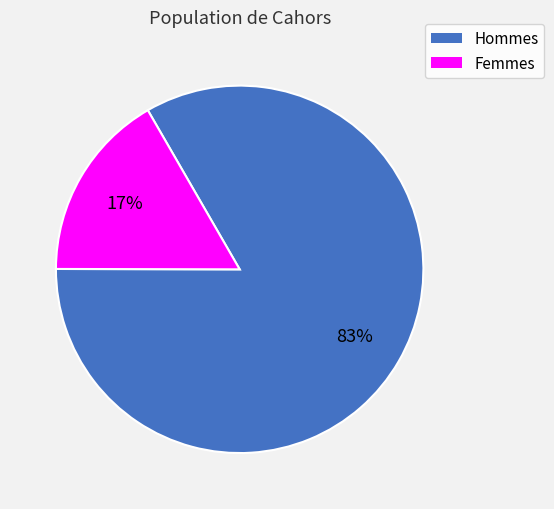

Is there a majority slice in this chart?

Yes